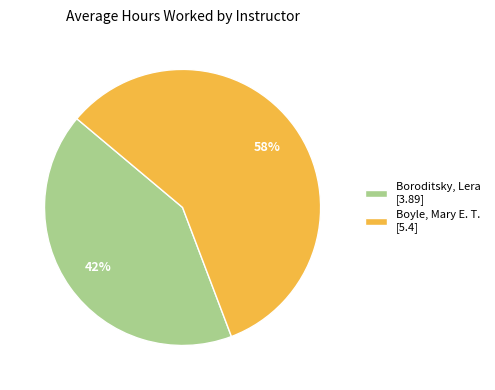

What percentage is the Boroditsky, Lera slice, to the nearest percent?

42%